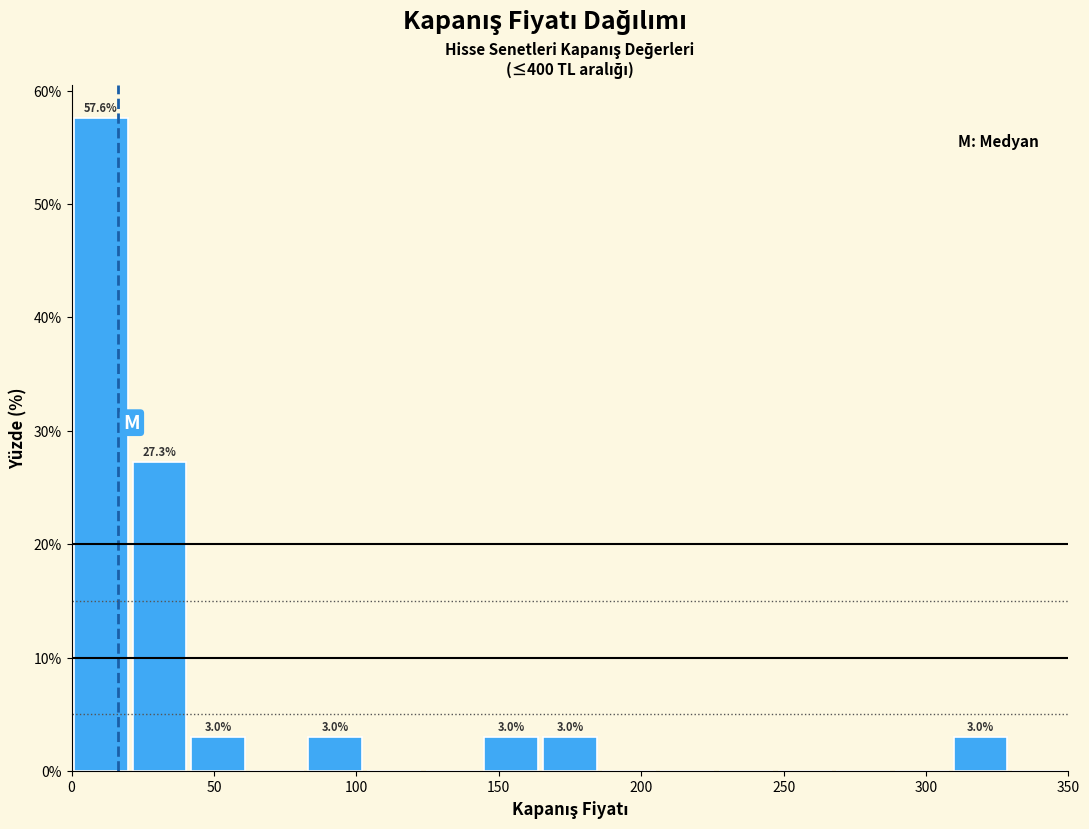

Over which range of the x-axis is the bar tallest?

0 to 20